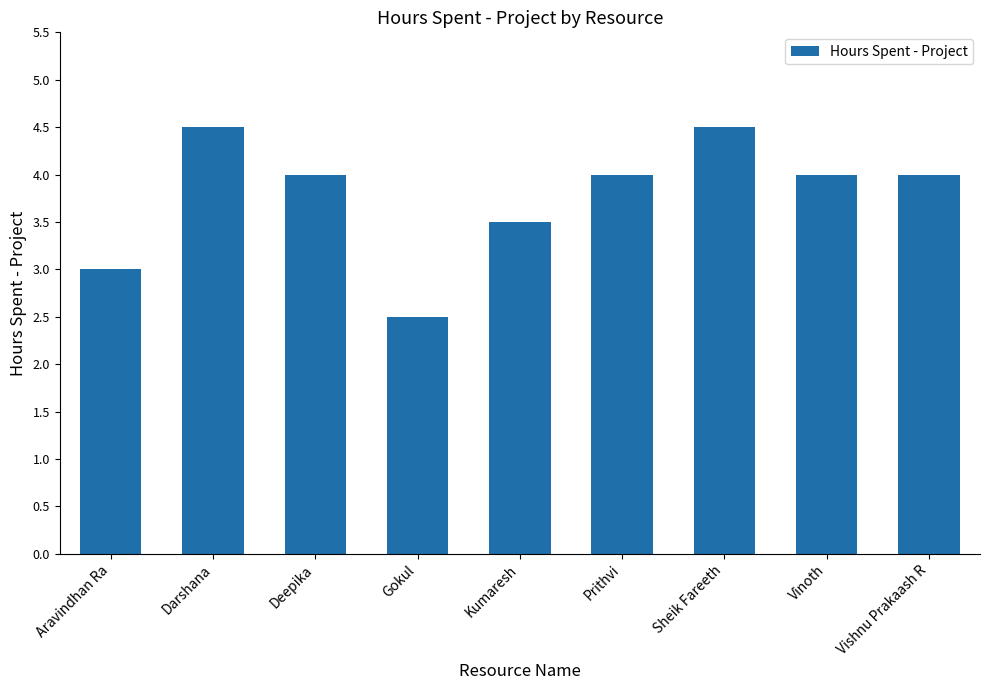

How many series are shown in this chart?

1